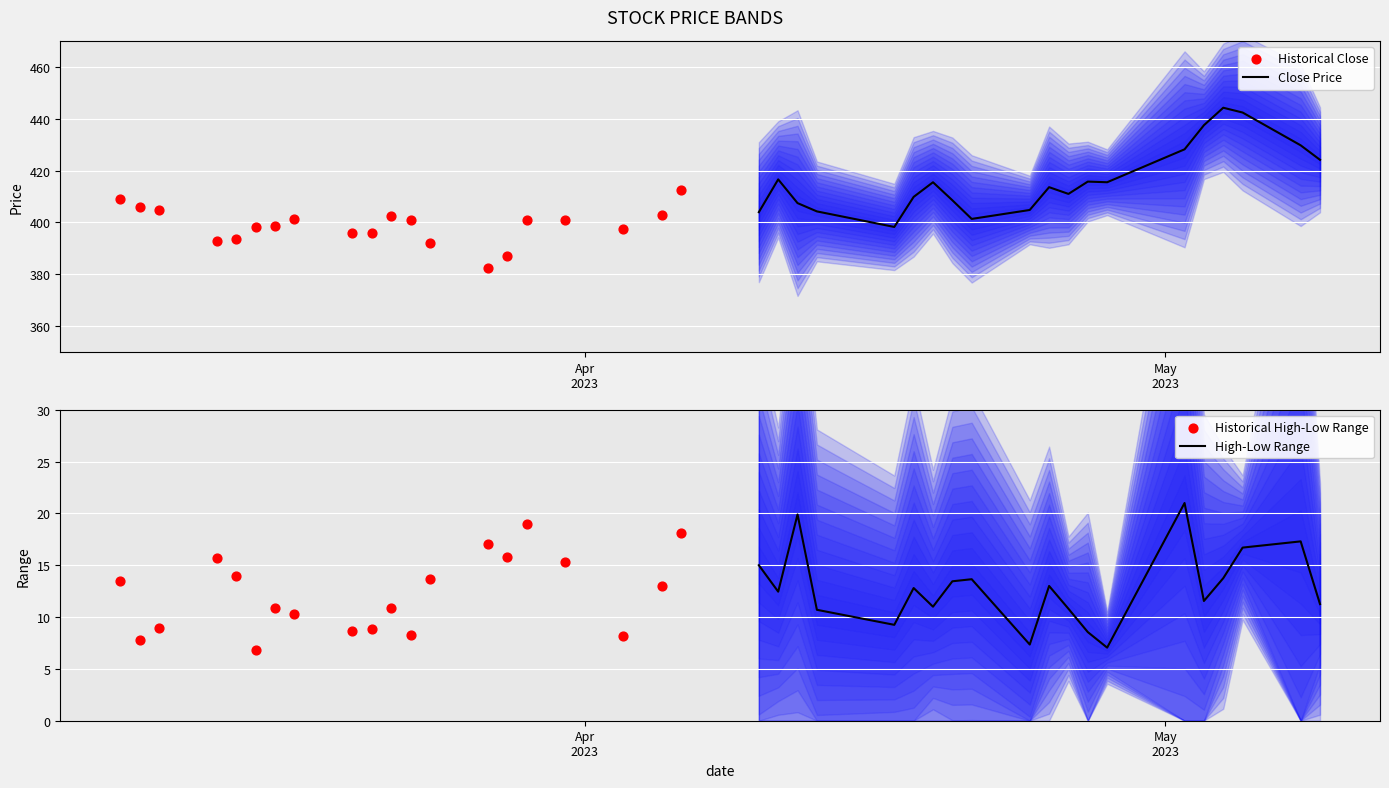

Which series reaches the minimum Y coordinate?

Historical High-Low Range